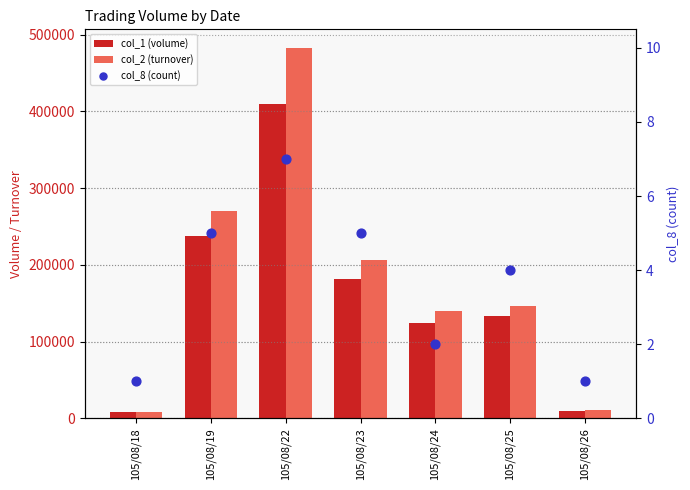

Which series has the widest spread of Y values?

col_2 (turnover)